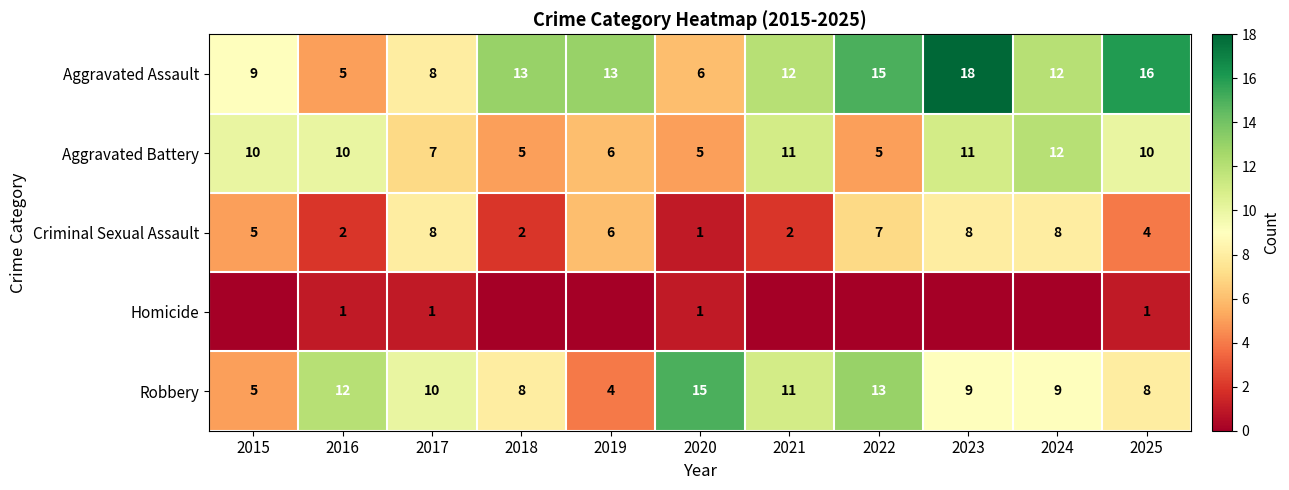

Count the Criminal Sexual Assault values in the range 2 to 8.

10